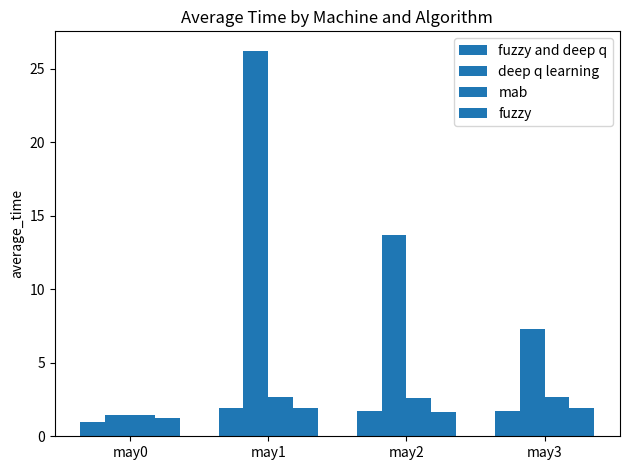

Are the bars horizontal?

No